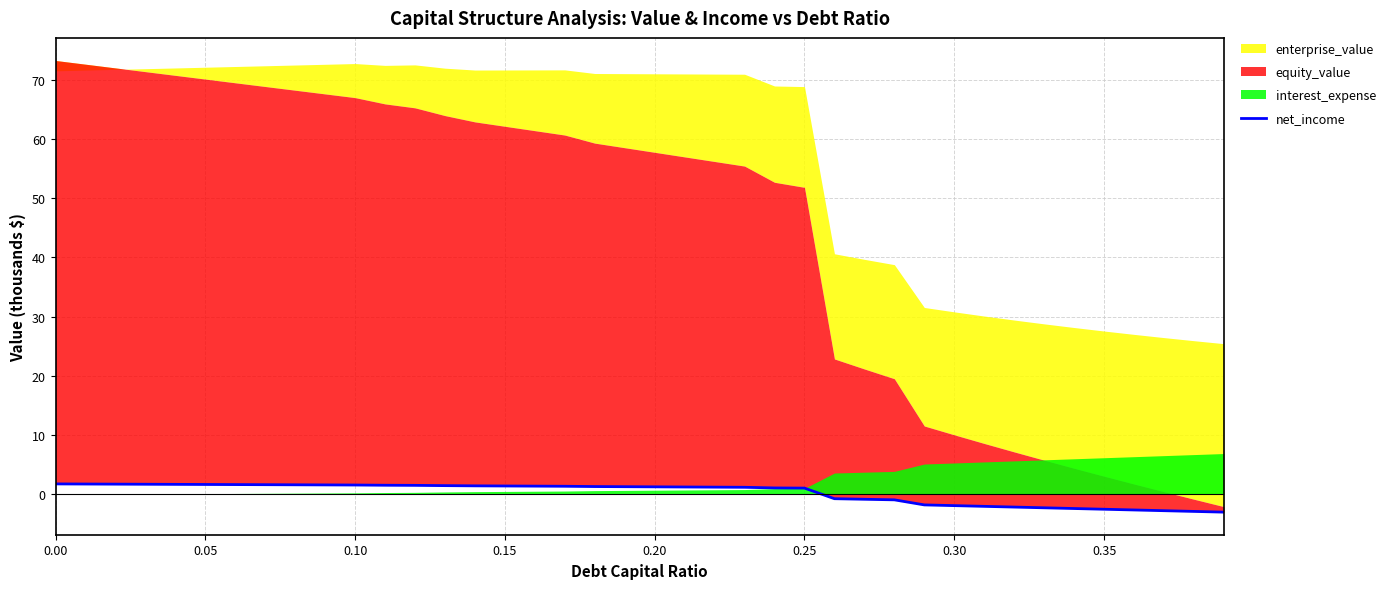

True or false: the data has more than 0 interior local peaks.

False